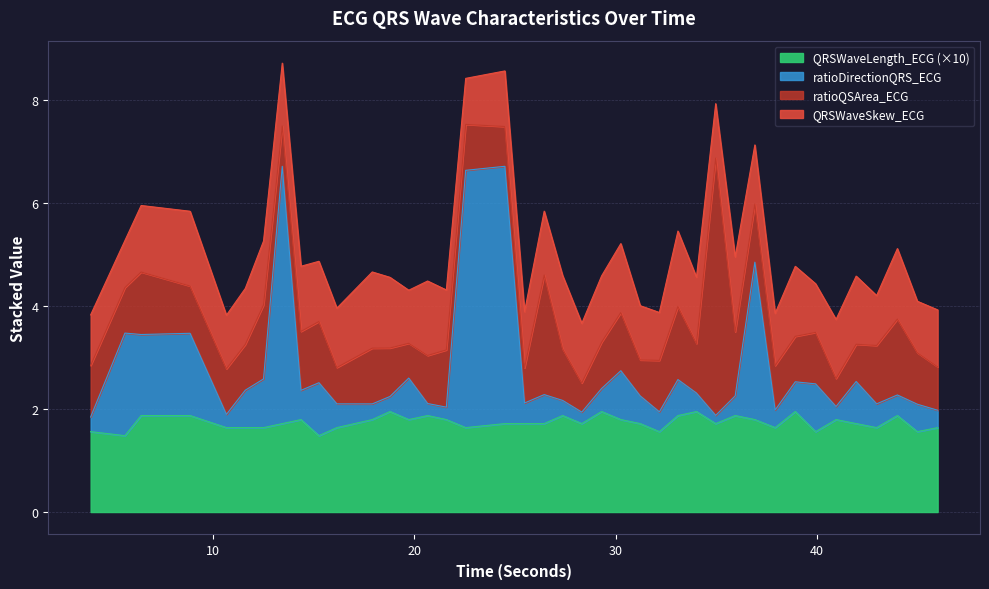

What is the lowest value of the QRSWaveLength_ECG (×10) series?

1.5